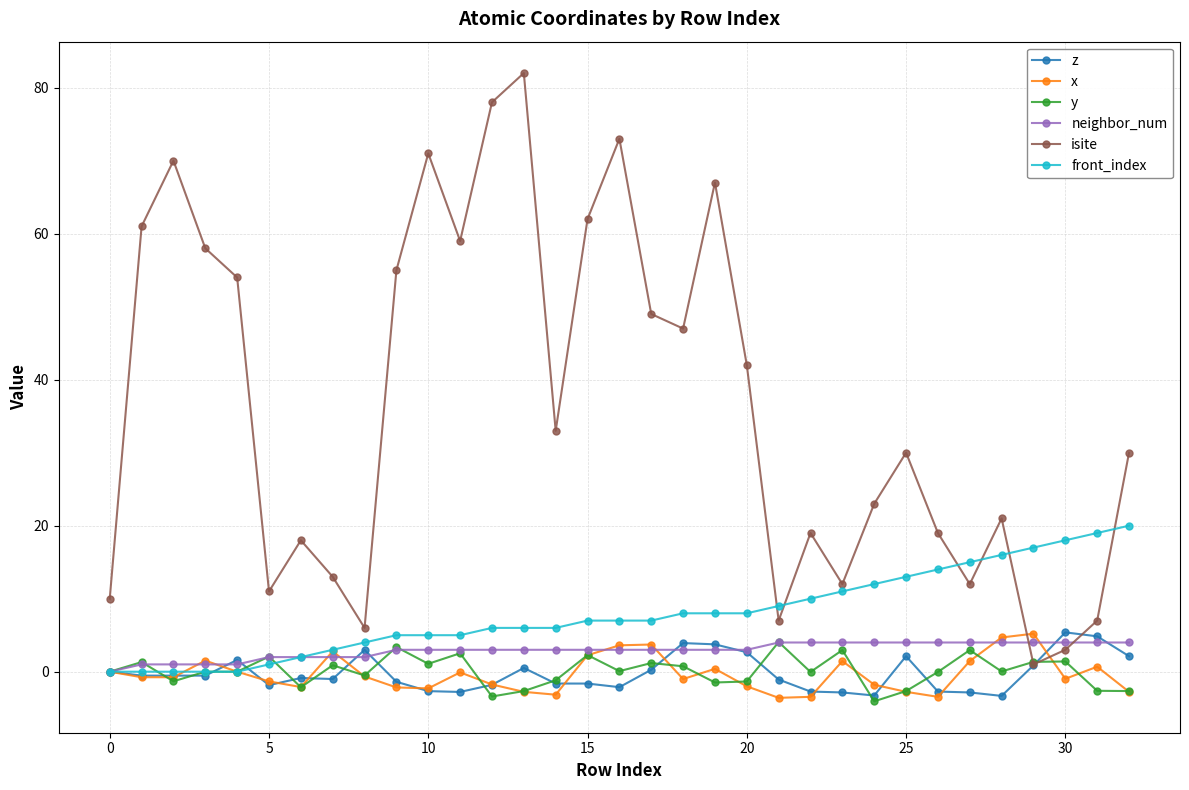

Which series has the largest total across all categories?

isite